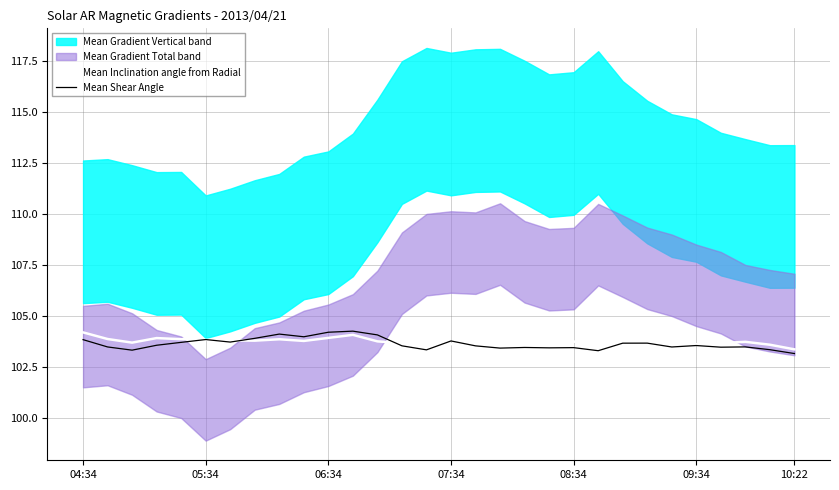

What is the maximum value for Mean Inclination angle from Radial?

104.2